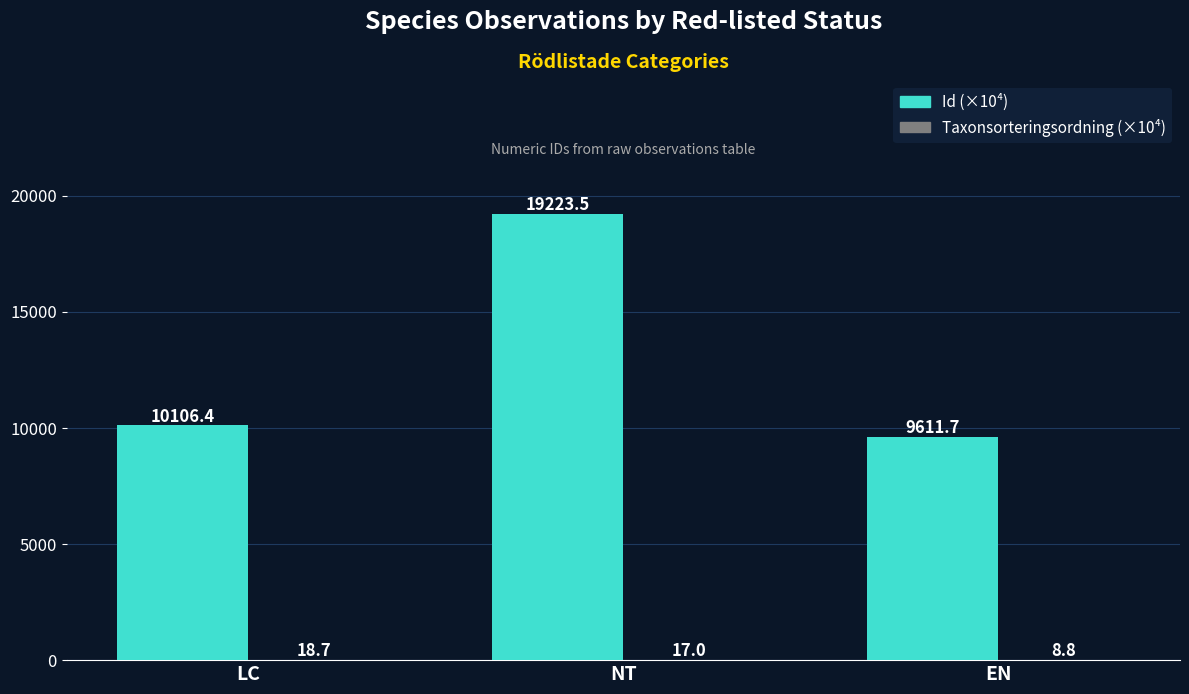

What is the total value across all series at NT?

19240.5